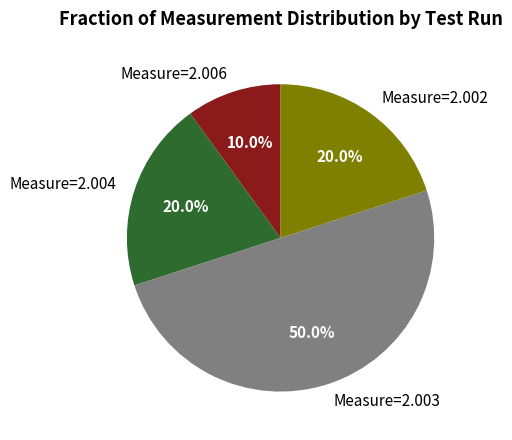

Does Measure=2.004 represent more than half of the total?

No